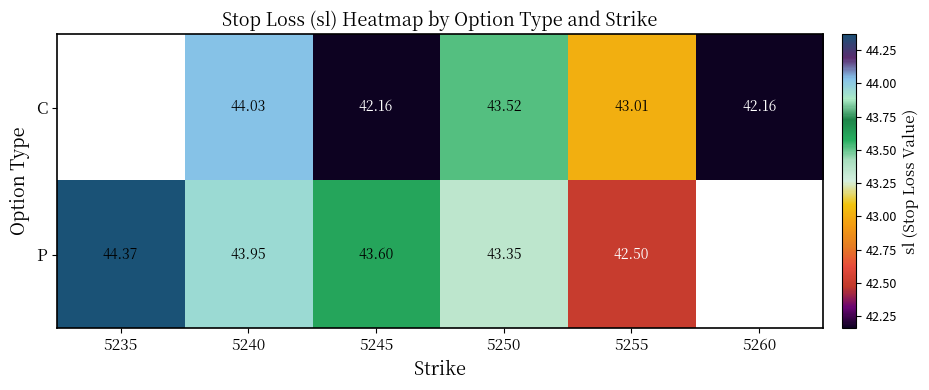

What is the difference between the highest and lowest values at 5240?

0.1